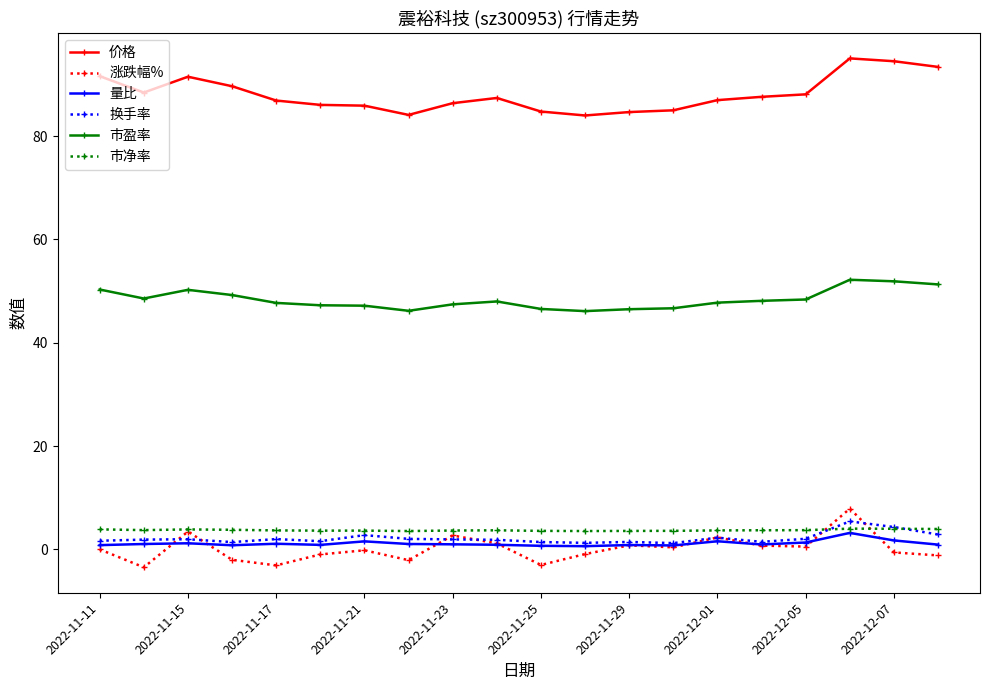

Count the number of data series in this chart.

6